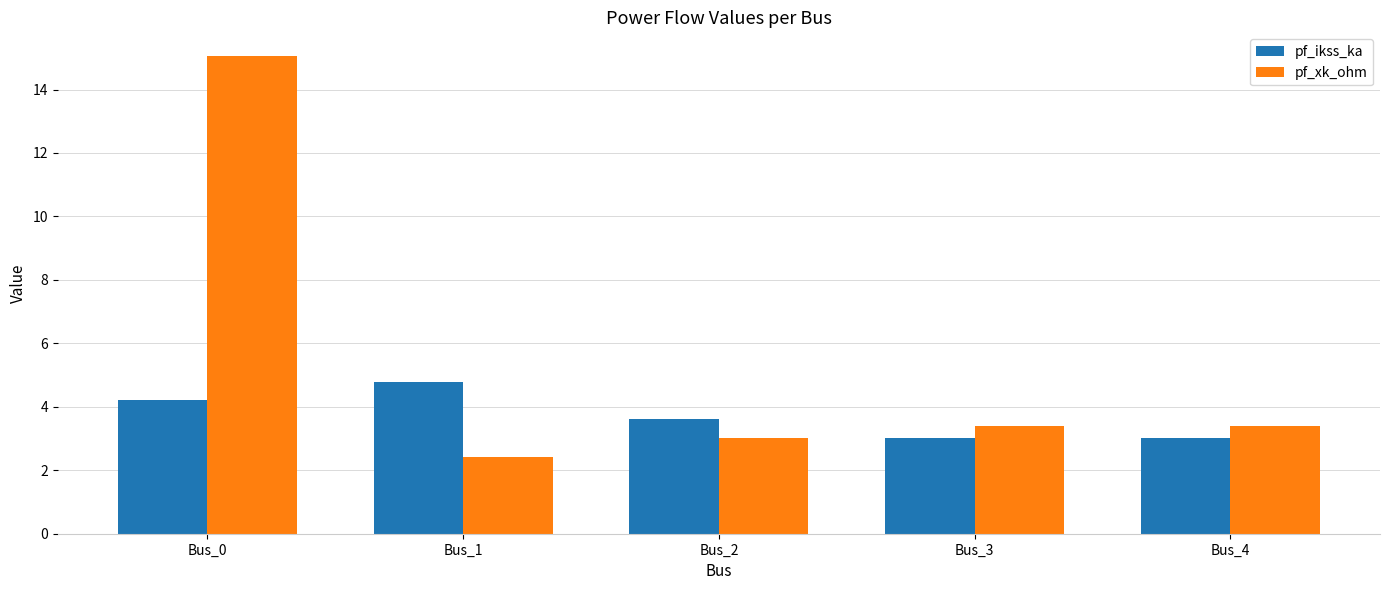

What is the spread (max minus min) of values at Bus_1?

2.4